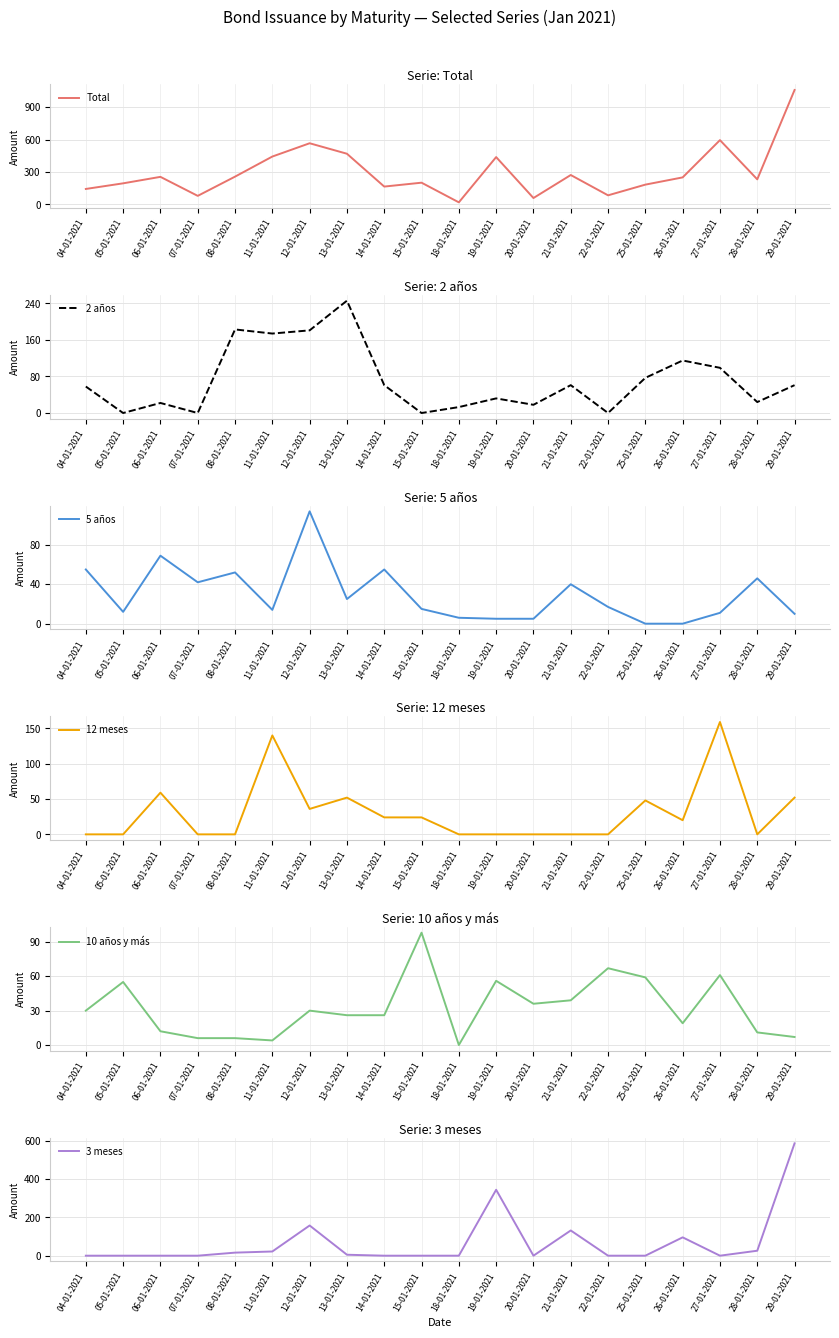

Rank the series by their maximum value, from lowest to highest.

10 años y más, 5 años, 12 meses, 2 años, 3 meses, Total